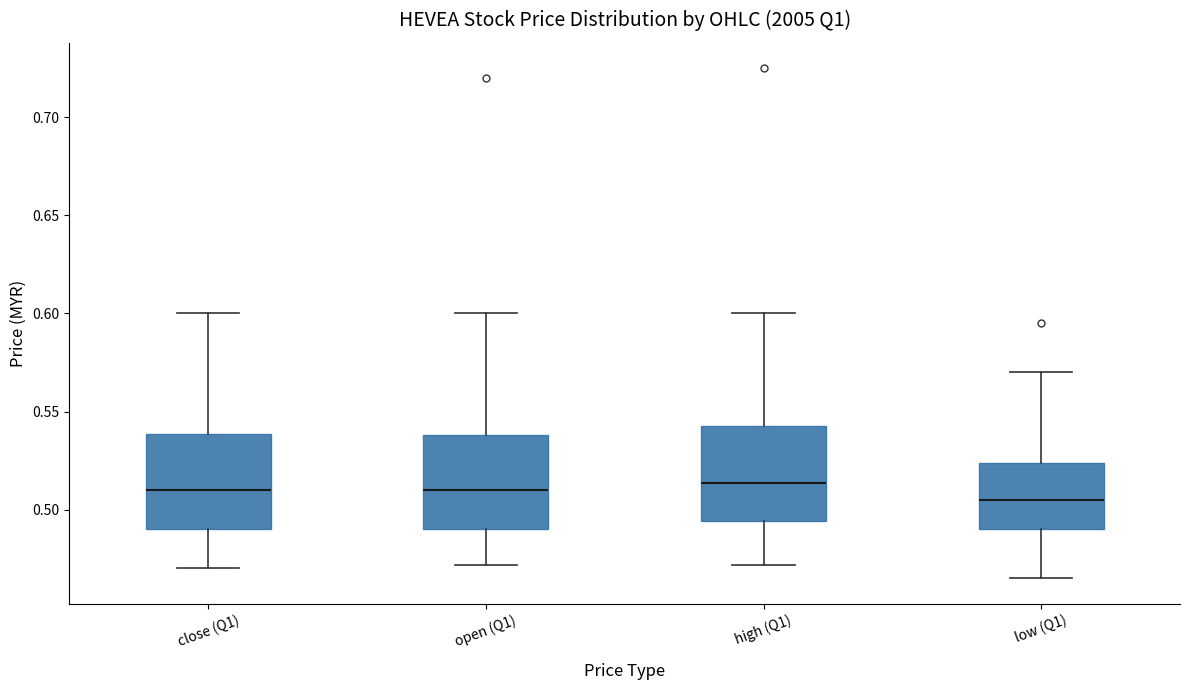

Reading left to right, transcribe this box plot: for each box, give where its median line is, the range the box spans, and where its two whiskers end, as read against the y-axis. The values are not printed on the chart, so give them approximately, as read against the axis.

close (Q1): median 0.510, box 0.490 to 0.540, whiskers 0.470 to 0.600
open (Q1): median 0.510, box 0.490 to 0.540, whiskers 0.470 to 0.600
high (Q1): median 0.515, box 0.495 to 0.545, whiskers 0.470 to 0.600
low (Q1): median 0.505, box 0.490 to 0.525, whiskers 0.465 to 0.570